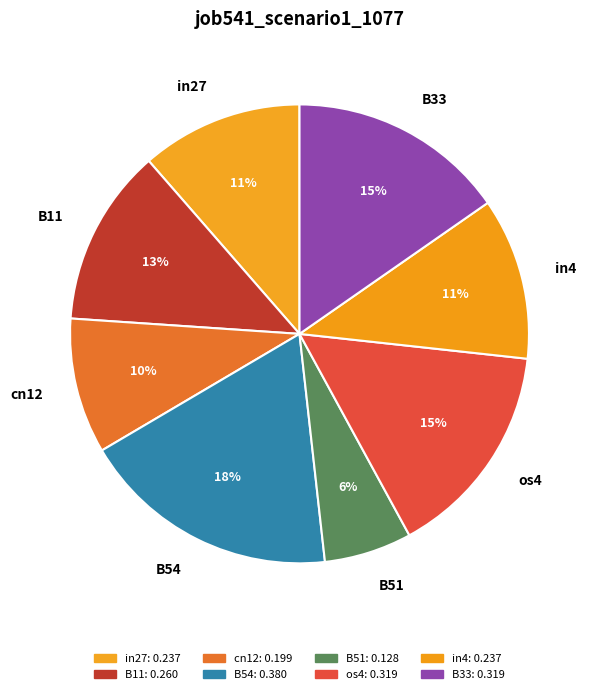

How many segments does this pie chart have?

8